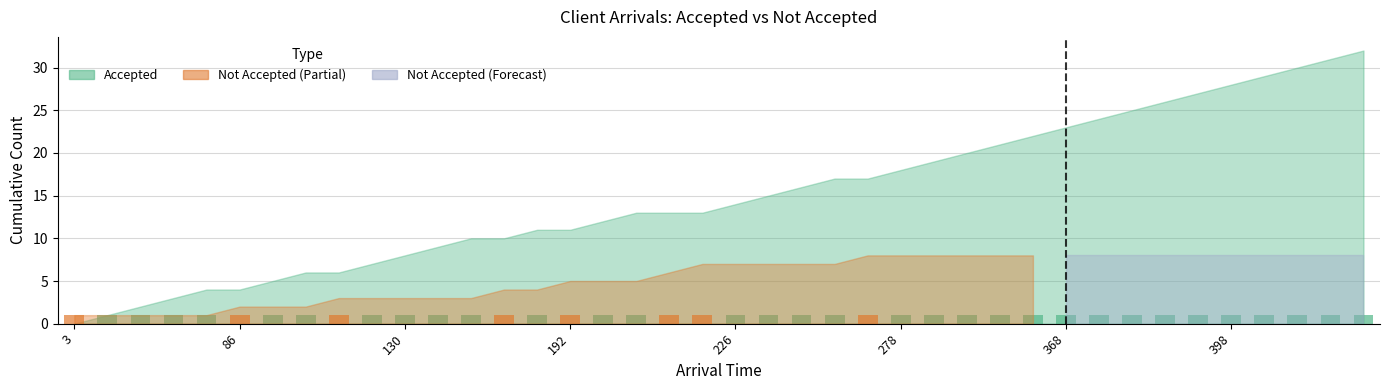

What is the difference between the values at 18 and 38?

1